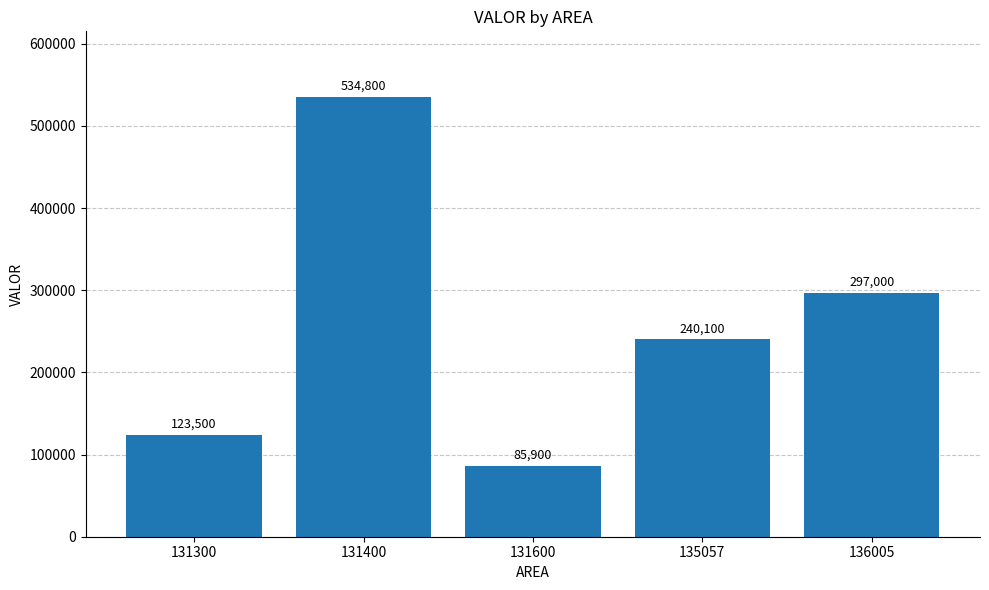

At which label does the data first exceed 240100?

131400